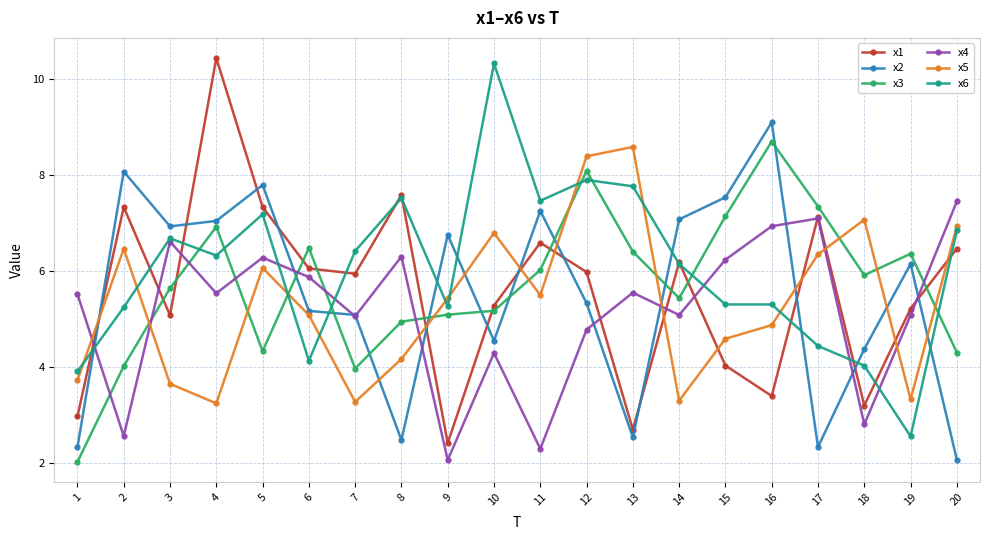

What is the total value across all series at 1?

20.5